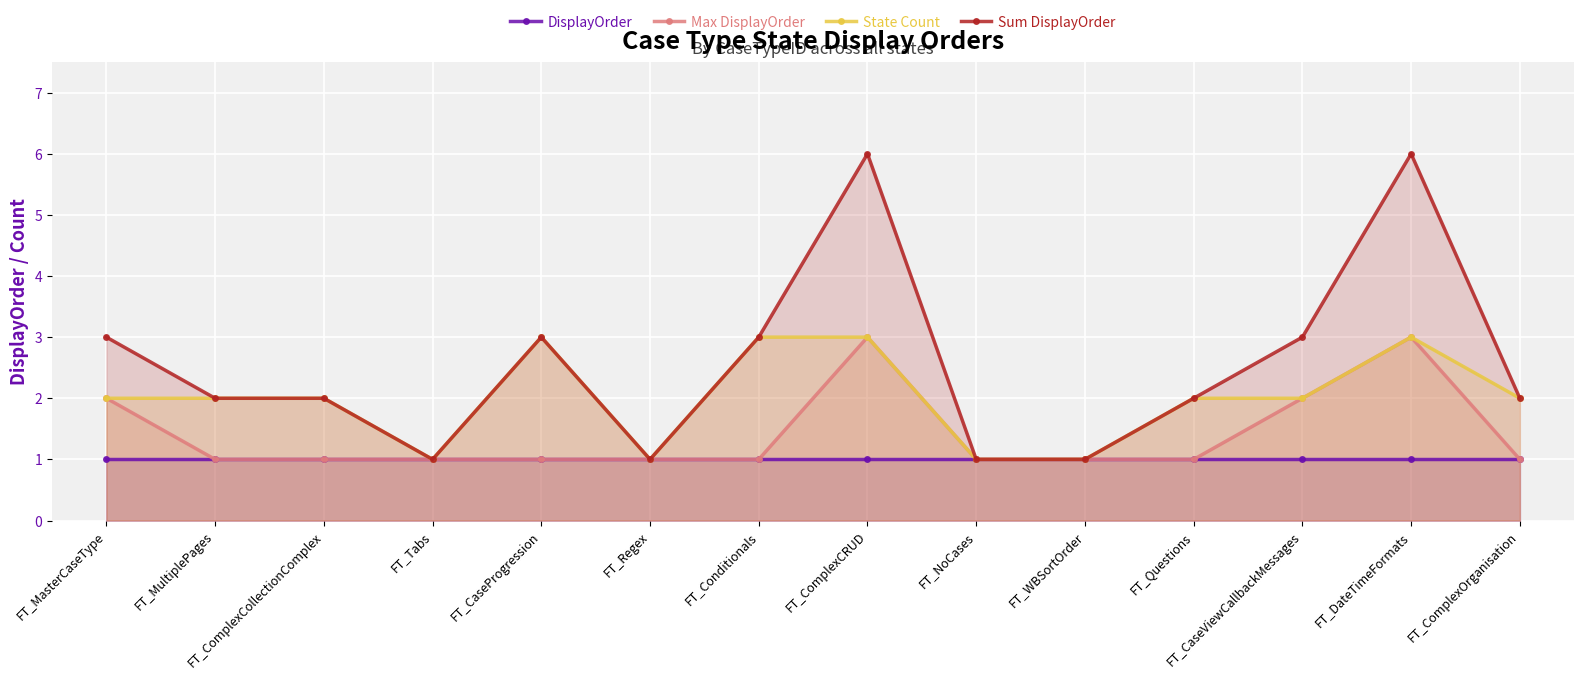

Which series has the largest total across all categories?

Sum DisplayOrder